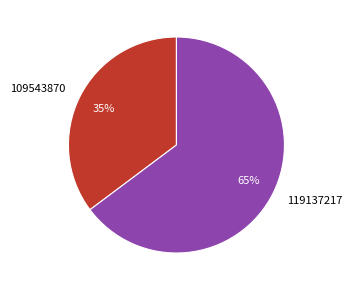

Which category has the smallest portion of the pie?

109543870